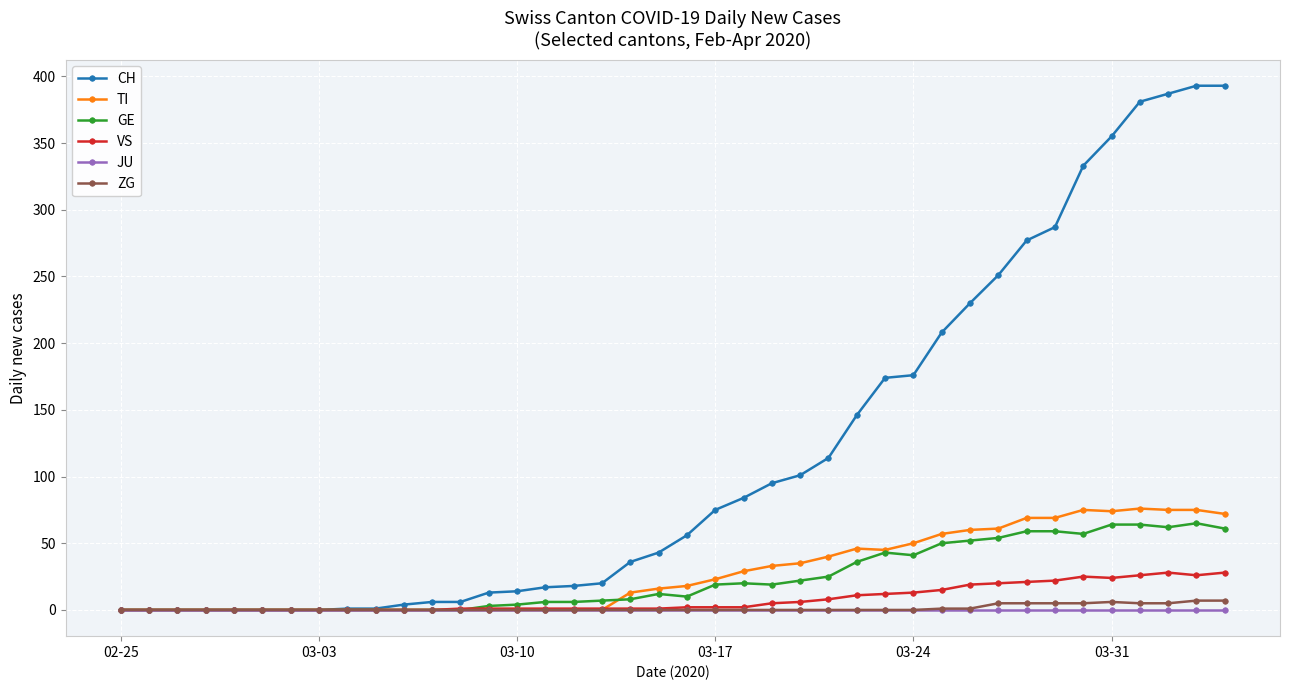

Which series has the widest spread of values?

CH